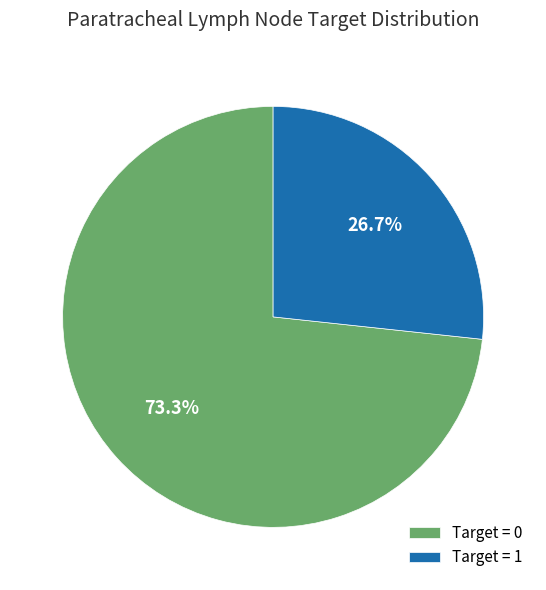

Does Target = 0 account for over 50% of the chart?

Yes